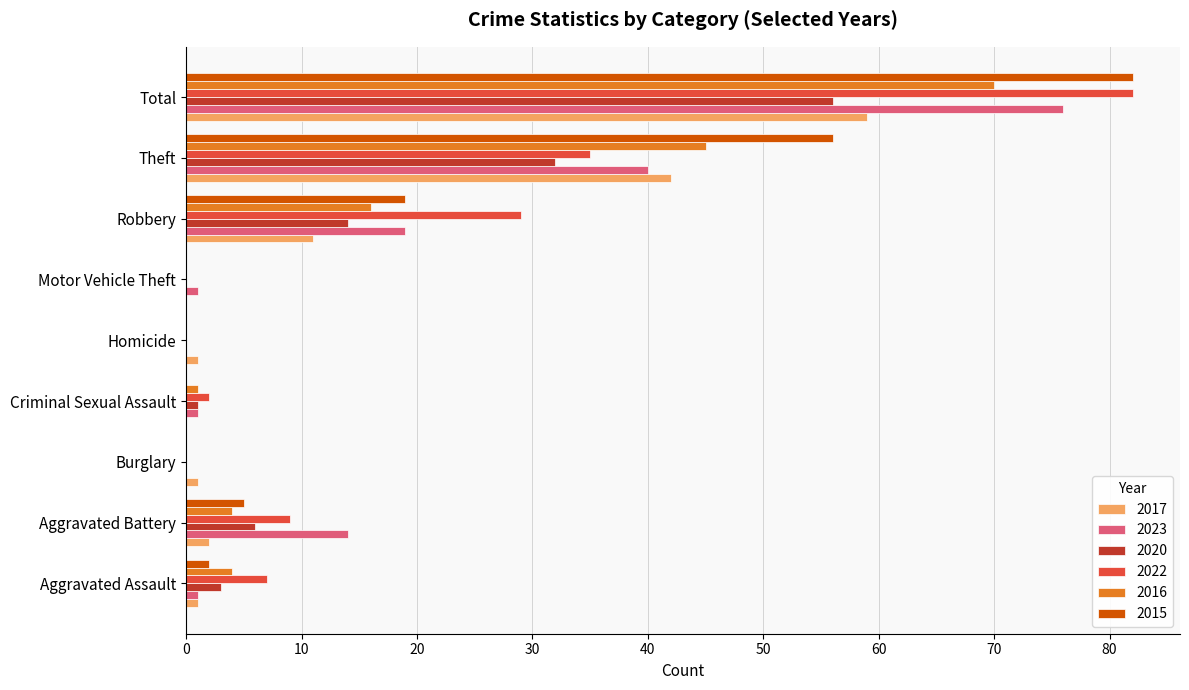

What is the highest value of the 2023 series?

76